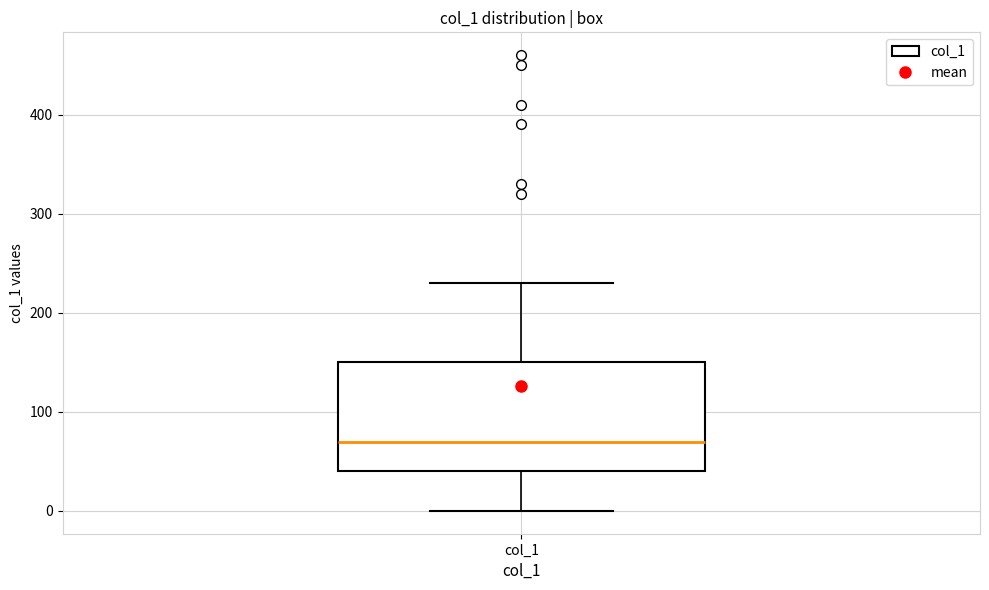

Read this box plot against the y-axis: the position of the median line, the range covered by the box, and the ends of both whiskers. The values are not printed on the chart, so give them approximately, as read against the axis.

median 70, box 40 to 150, whiskers 0 to 230